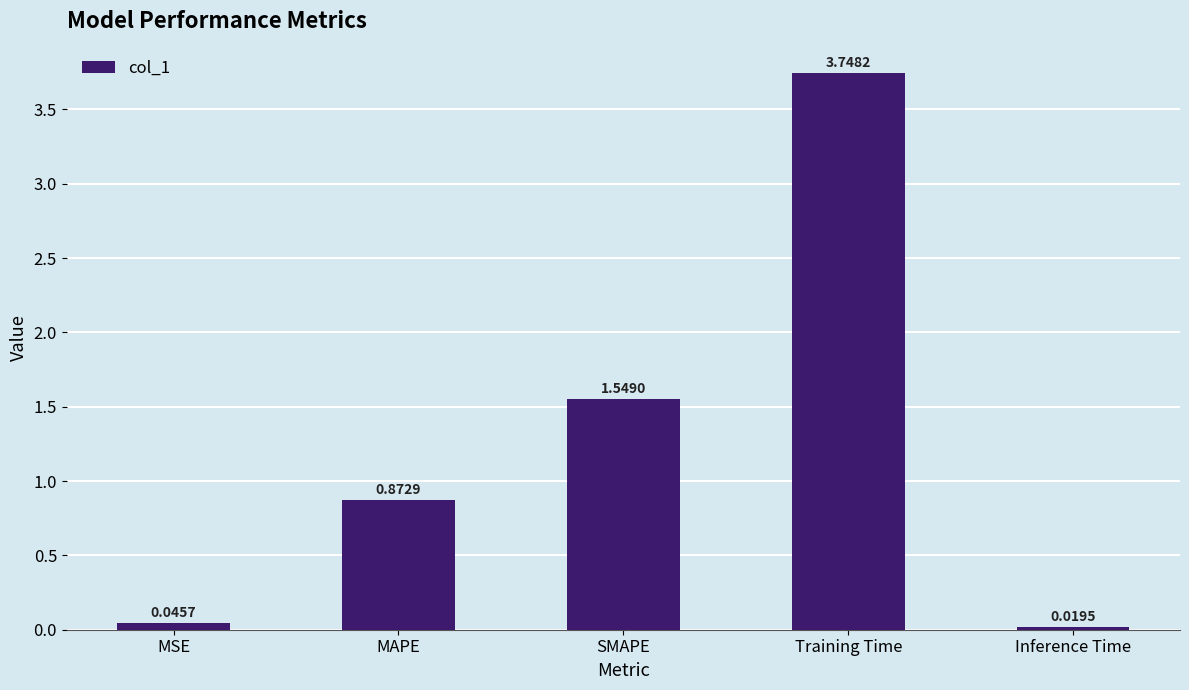

What is the difference between the values at MAPE and Training Time?

2.9